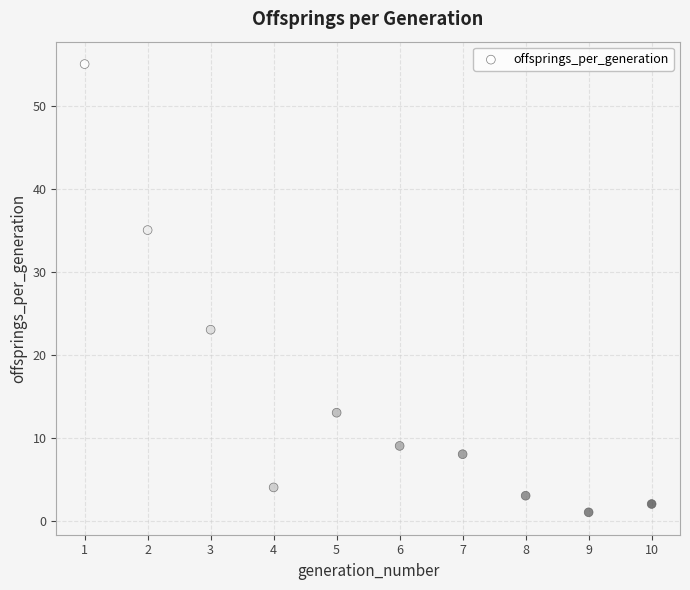

What Y value in the scatter plot is closest to 28?

23